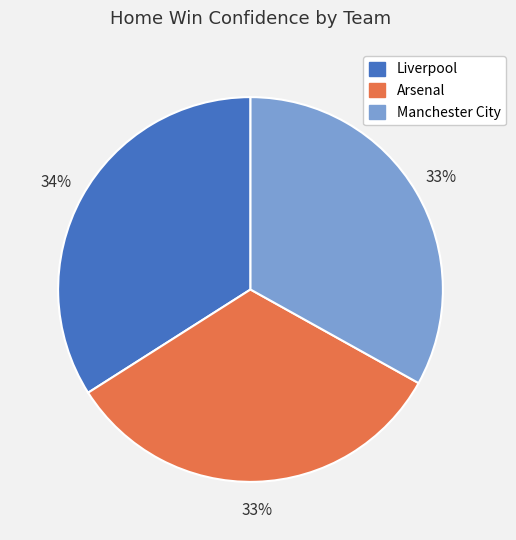

Count the number of slices in the pie.

3